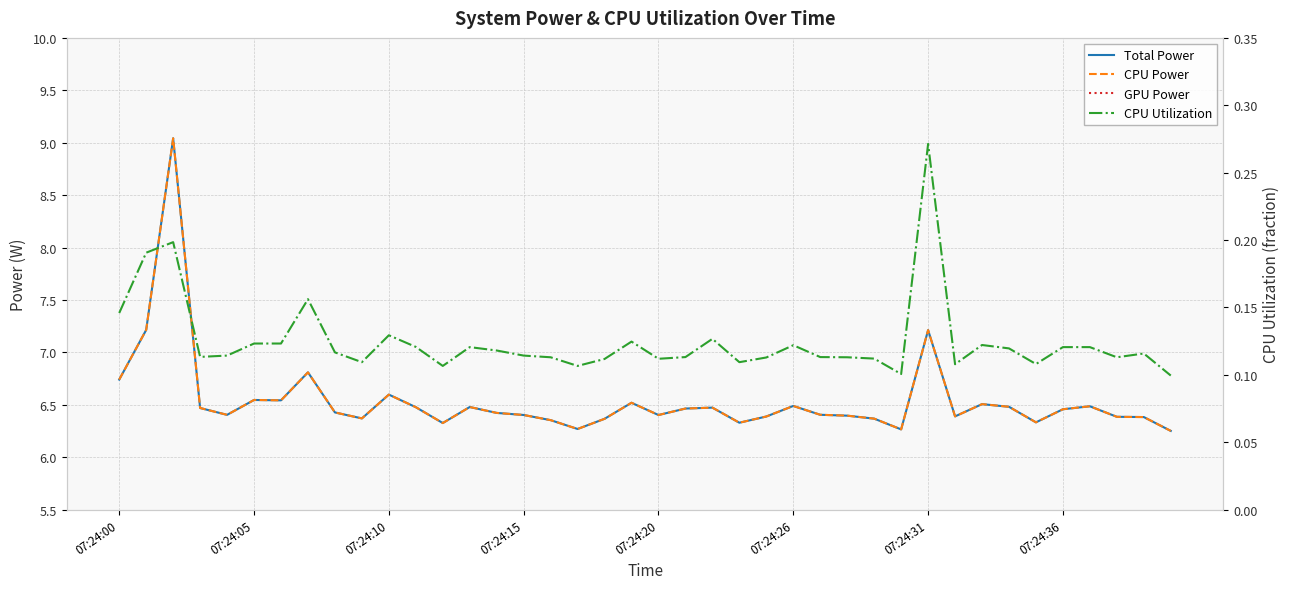

Does the chart display data point markers on the line(s)?

No